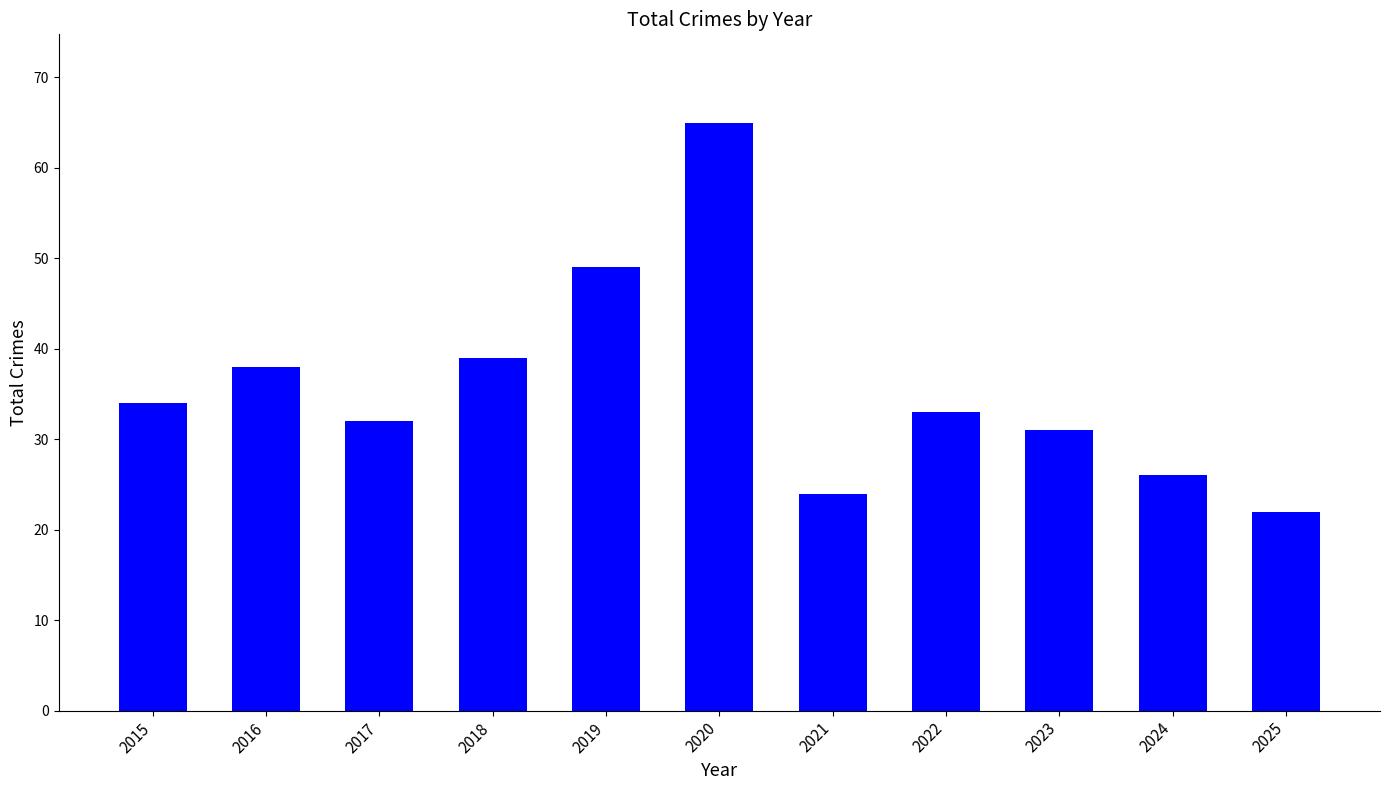

What is the value of the 6th bar from the left?

65